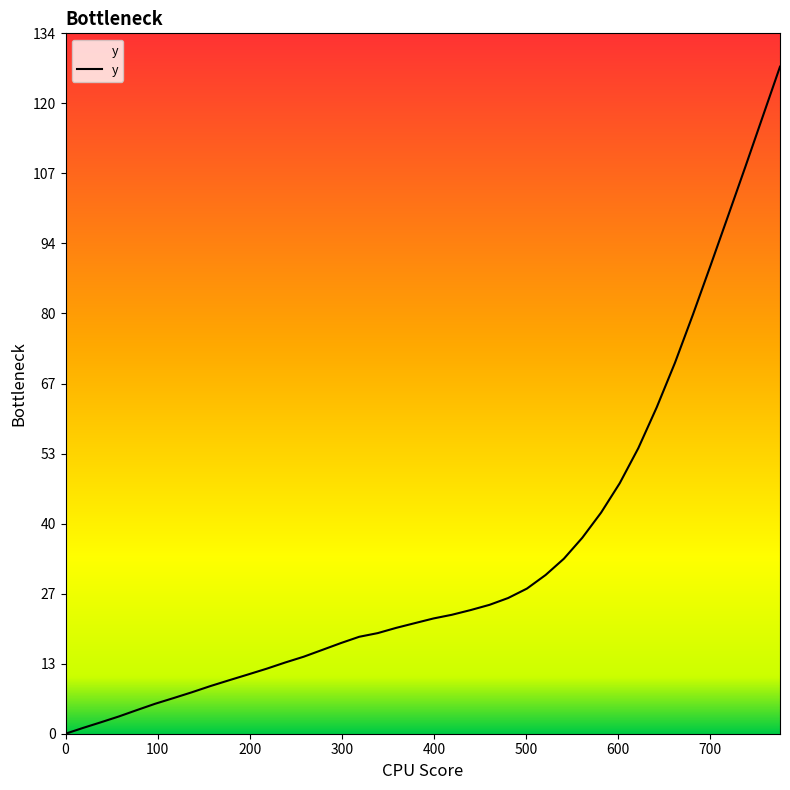

What is the difference between the maximum and minimum values?

127.3